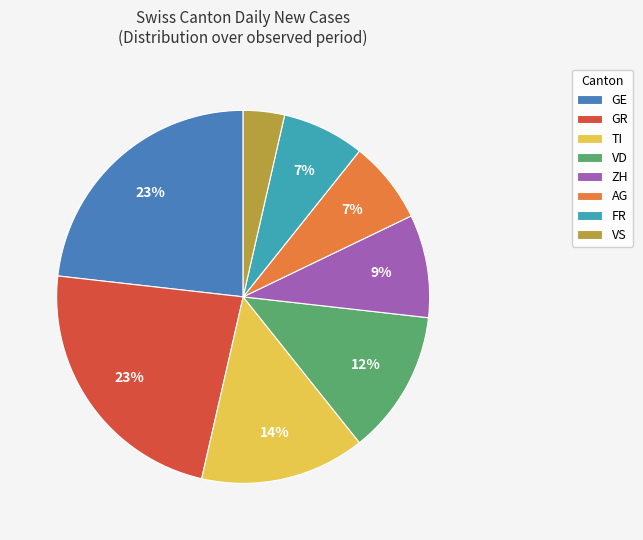

True or false: VD accounts for 24% of the total.

False